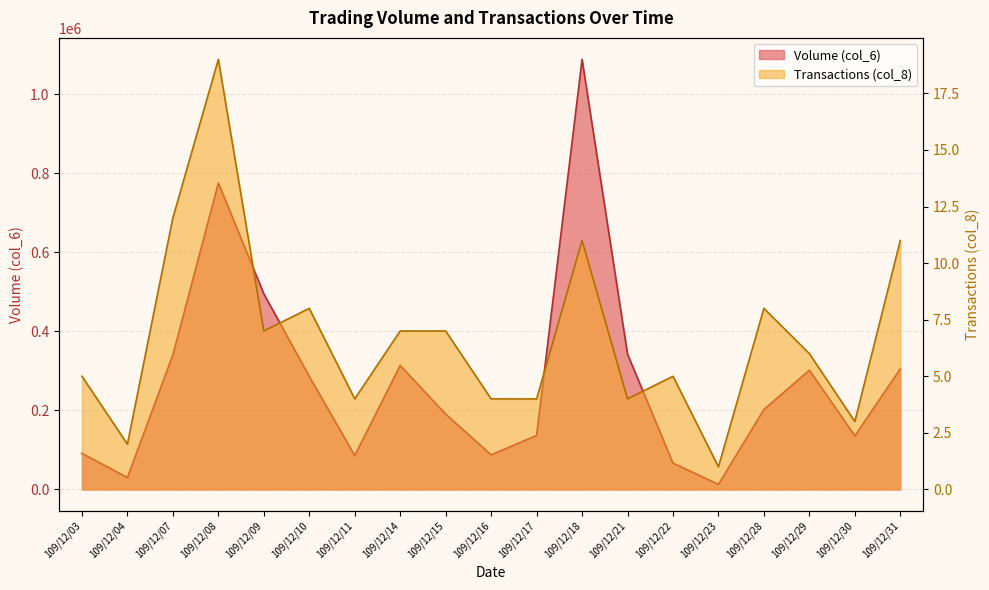

What is the maximum value shown in the chart?

1088010